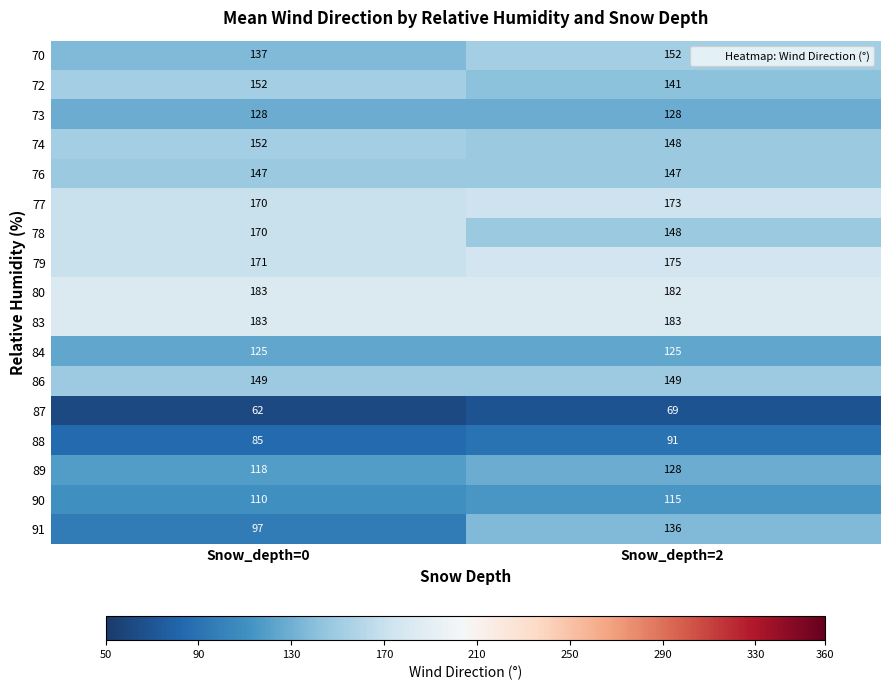

Which series changed the most between Snow_depth=0 and Snow_depth=2?

91